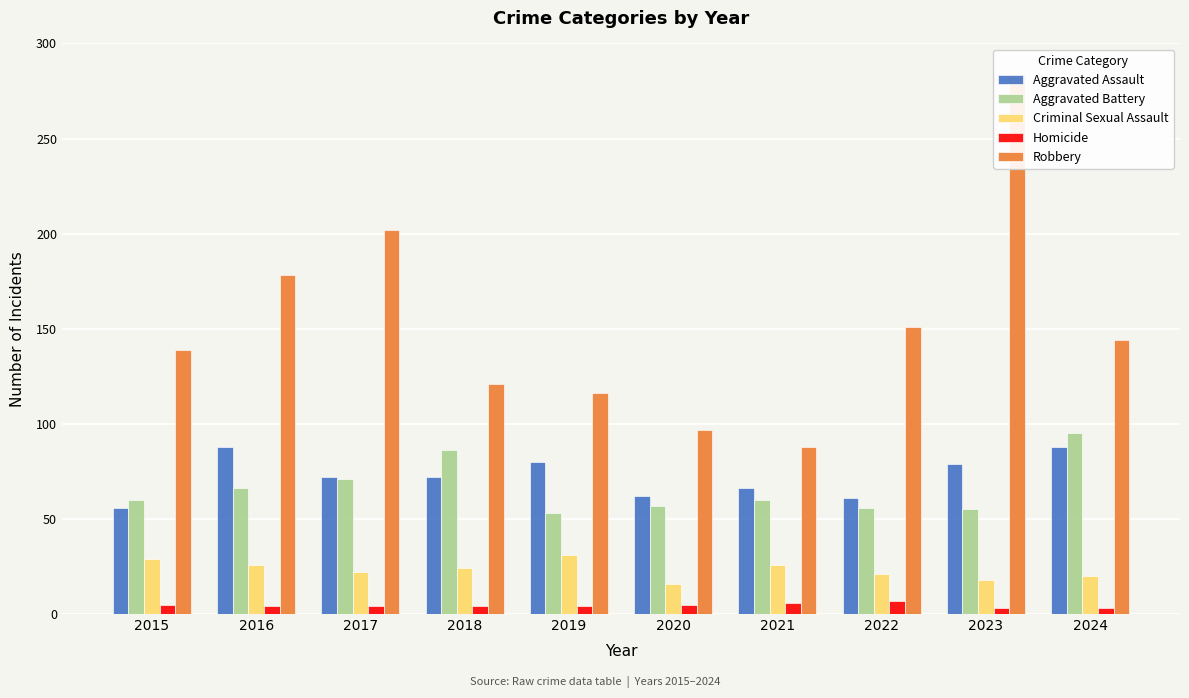

Which category has the lowest value across all series?

2023